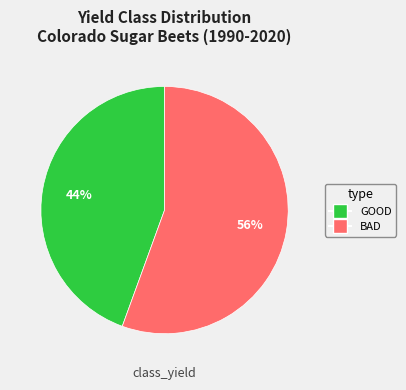

Count the number of slices in the pie.

2